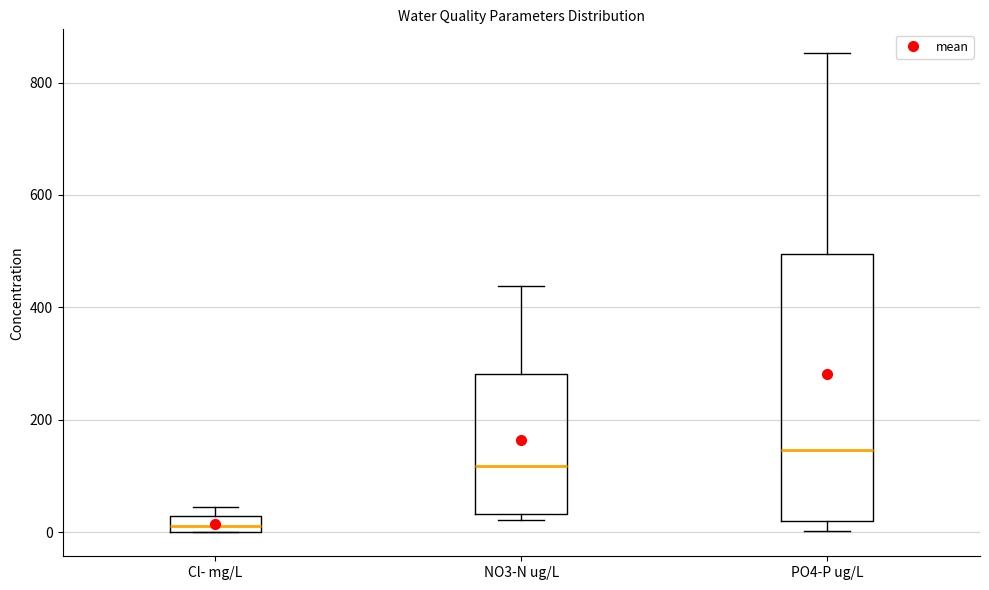

Where is the lower edge of the box for Cl- mg/L on the y-axis? The values are not printed on the chart, so give them approximately, as read against the axis.

0